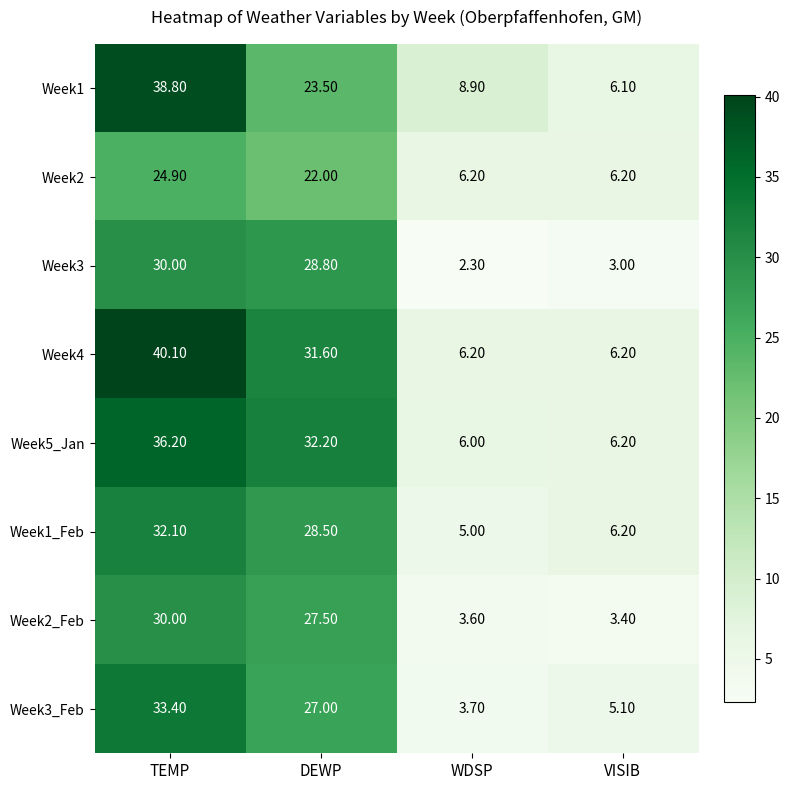

Which series has the widest spread of values?

Week4